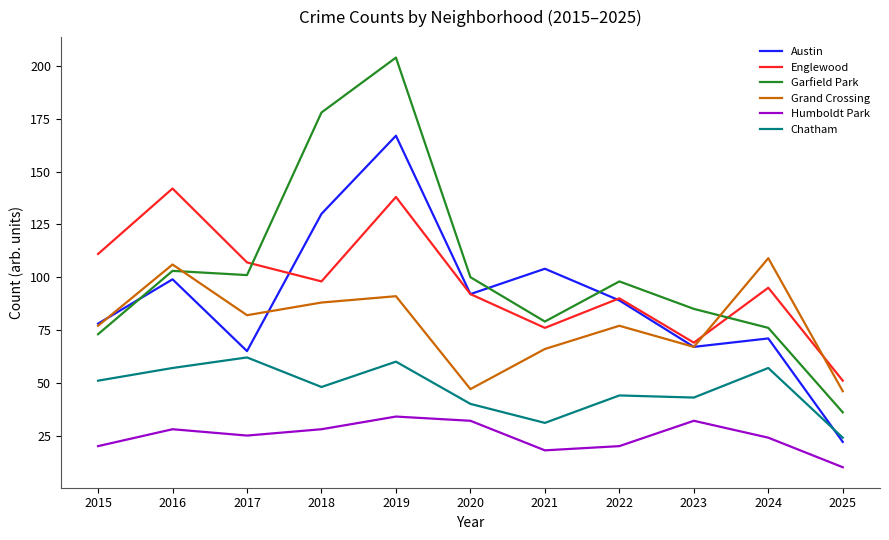

True or false: Chatham has a value of 43 at 2023.

True